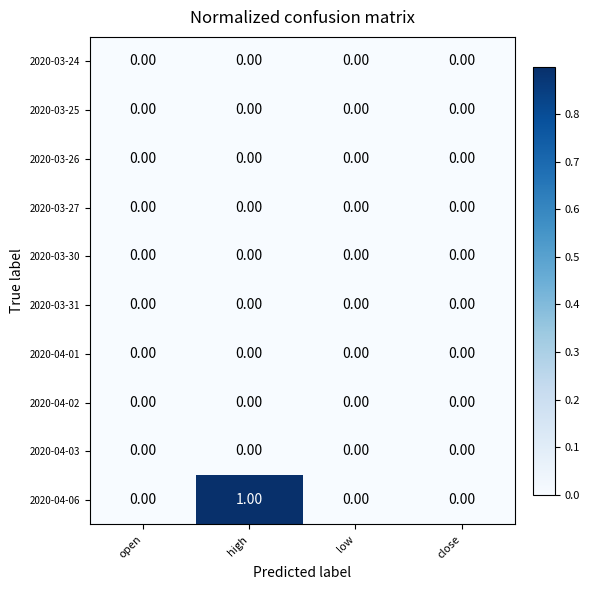

Count the number of categories in the chart.

4